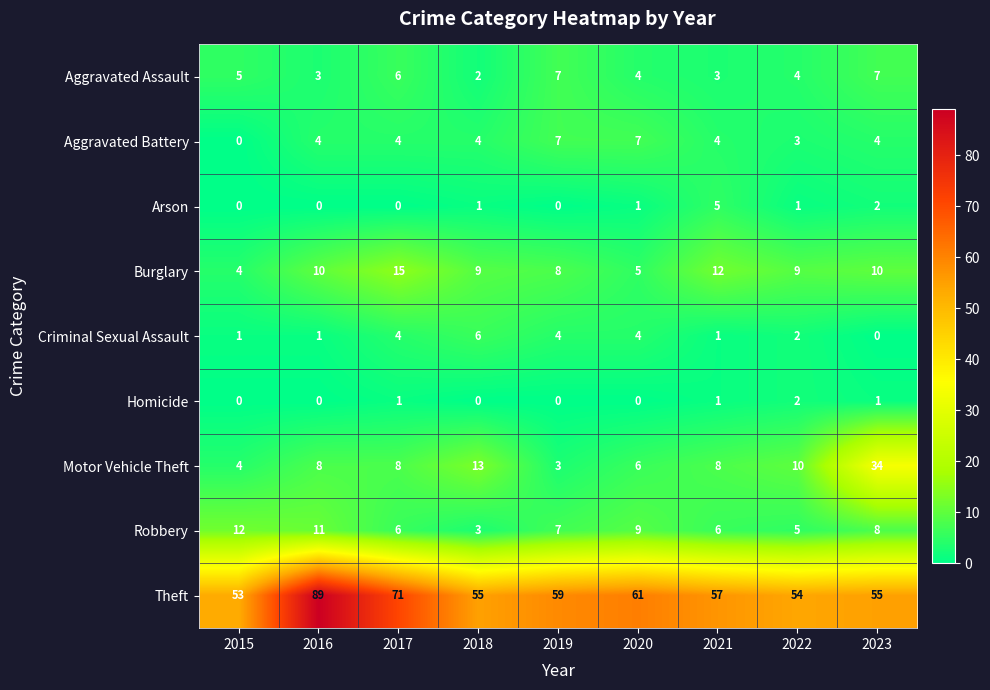

The Burglary series shows 12 at 2021. True or false?

True